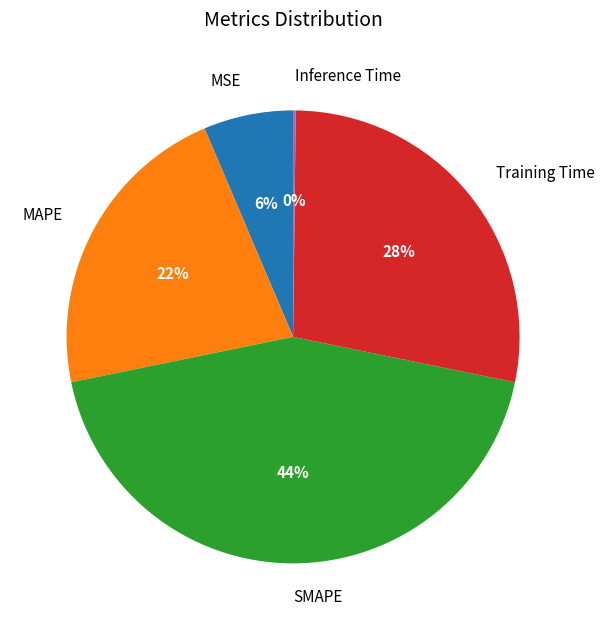

Does MSE account for over 50% of the chart?

No